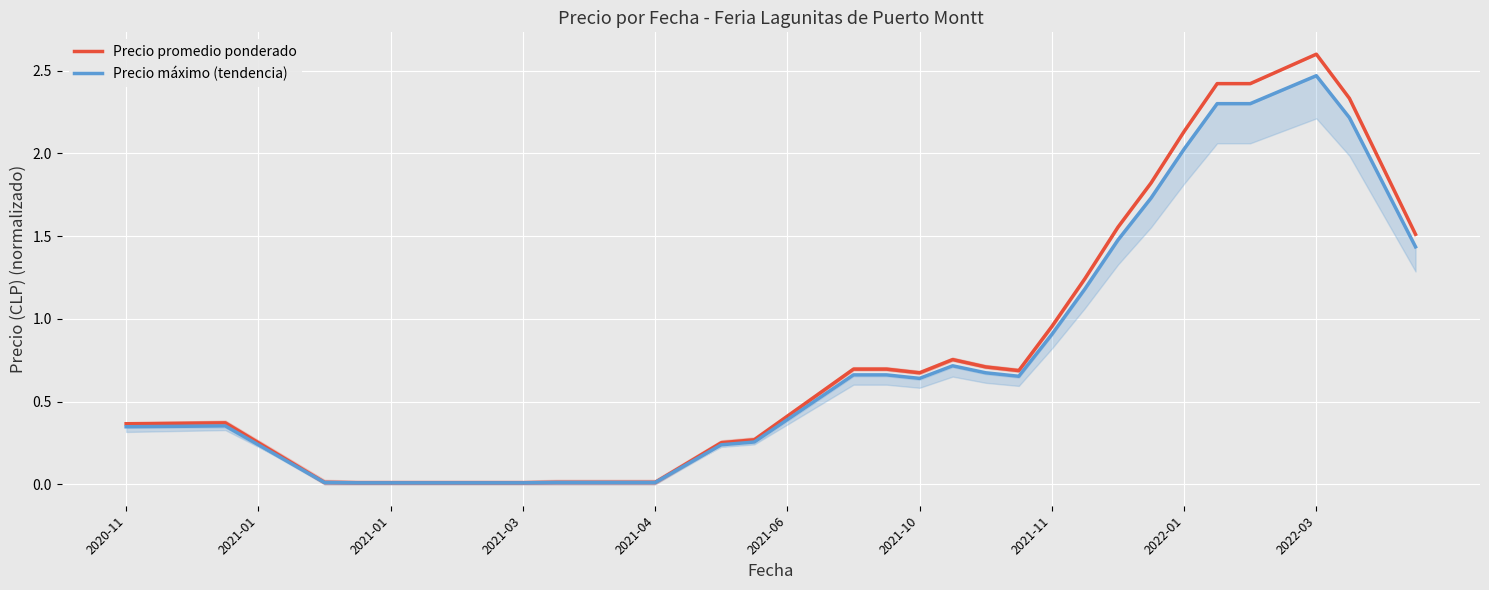

Rank the series by their average value, from lowest to highest.

Precio máximo (tendencia), Precio promedio ponderado